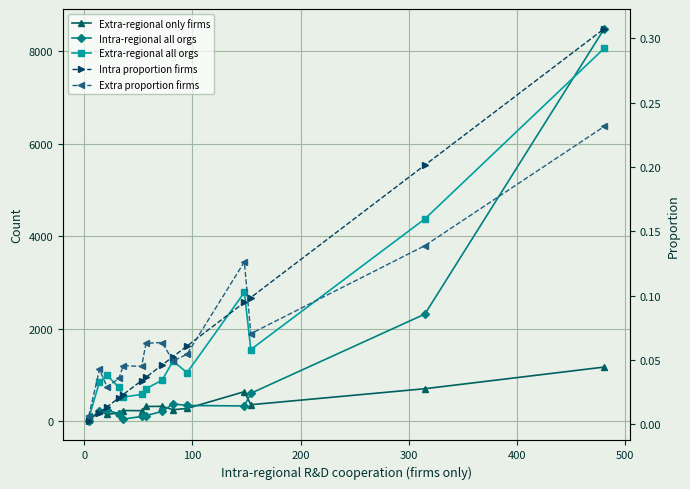

What is the value of the Extra-regional all orgs point at the 6th from the left?

580.0